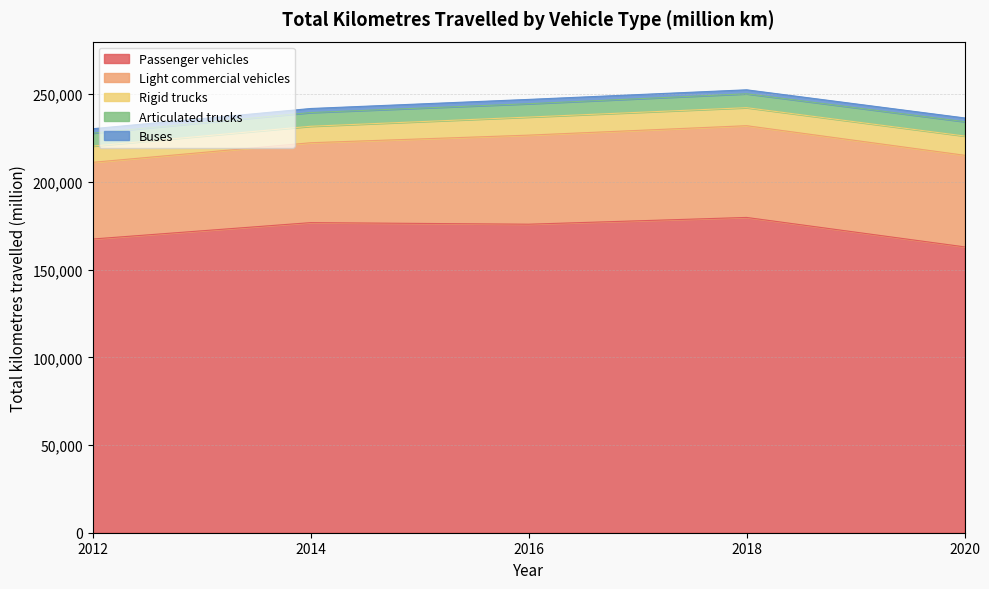

How many categories are shown in the chart?

5